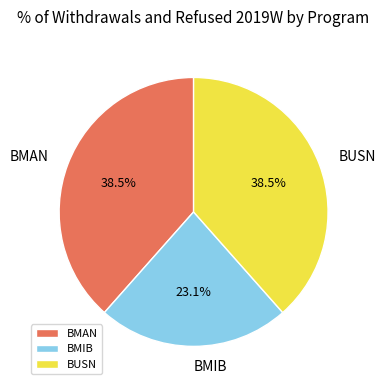

How many segments does this pie chart have?

3